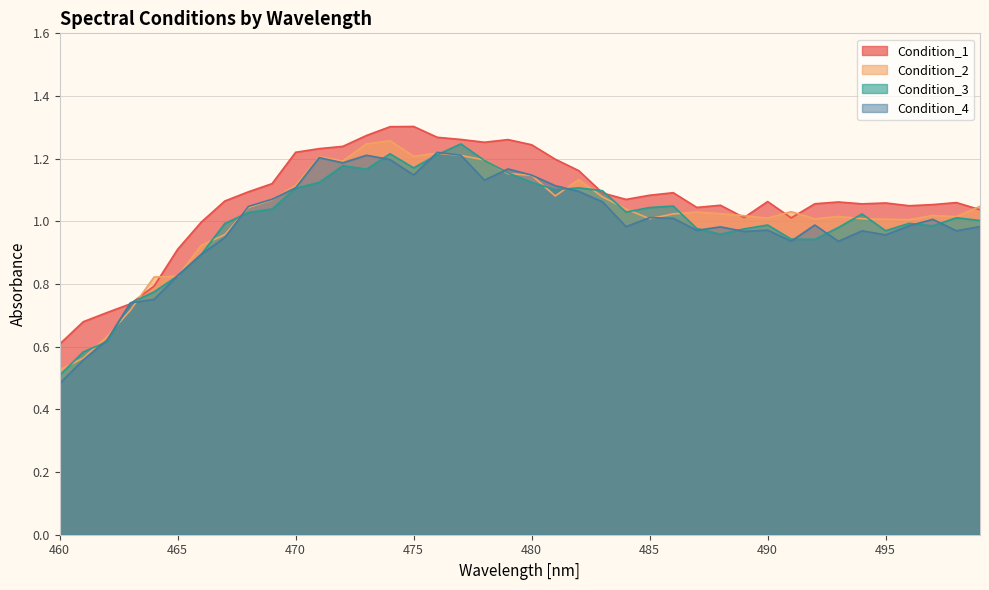

List the labels in order of Condition_4 value, largest first.

476, 477, 473, 471, 474, 472, 479, 475, 480, 478, 481, 470, 482, 469, 483, 468, 485, 486, 497, 492, 496, 499, 484, 488, 490, 487, 498, 494, 489, 495, 467, 491, 493, 466, 465, 464, 463, 462, 461, 460